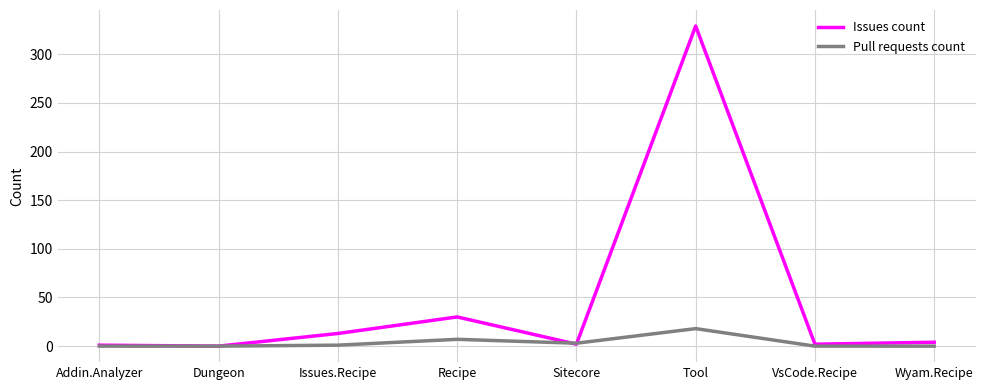

Which series has the widest spread of values?

Issues count